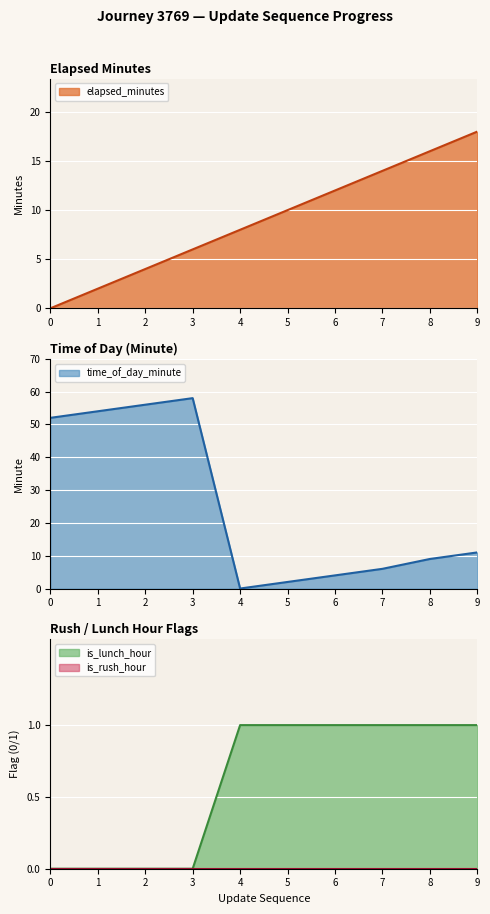

The elapsed_minutes series shows 3 at 6. True or false?

False